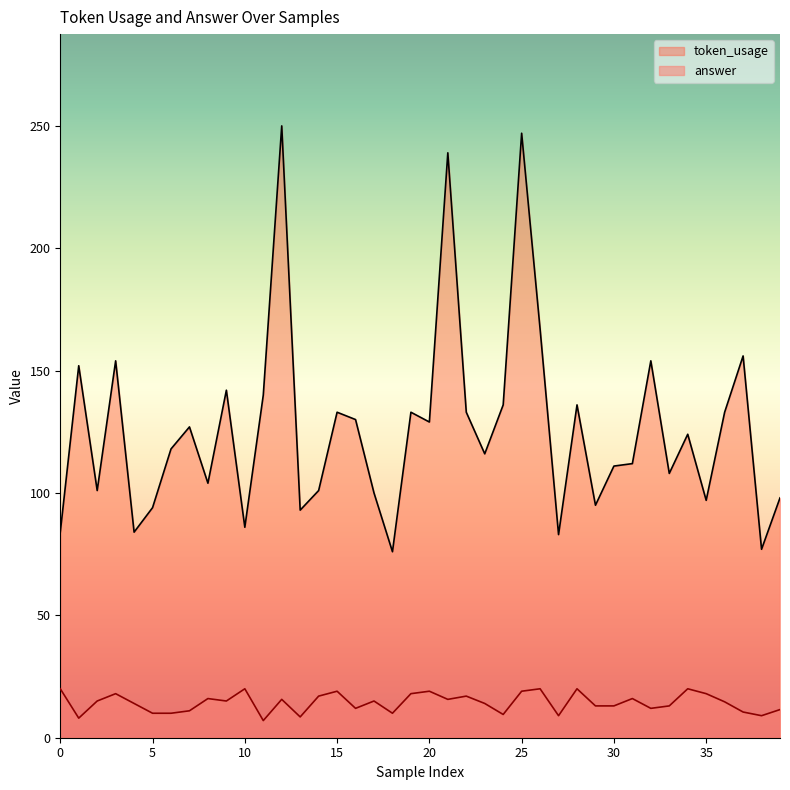

At how many categories does at least one series exceed 87?

34